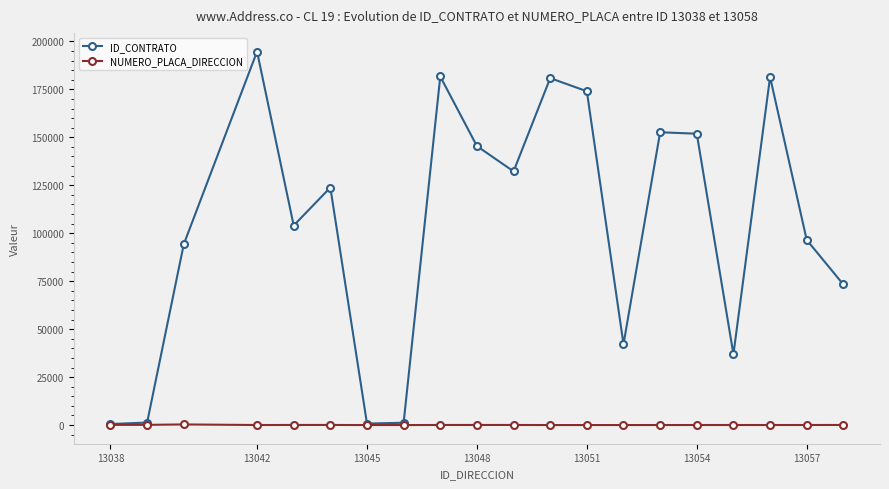

Which series has the largest range (max minus min)?

ID_CONTRATO